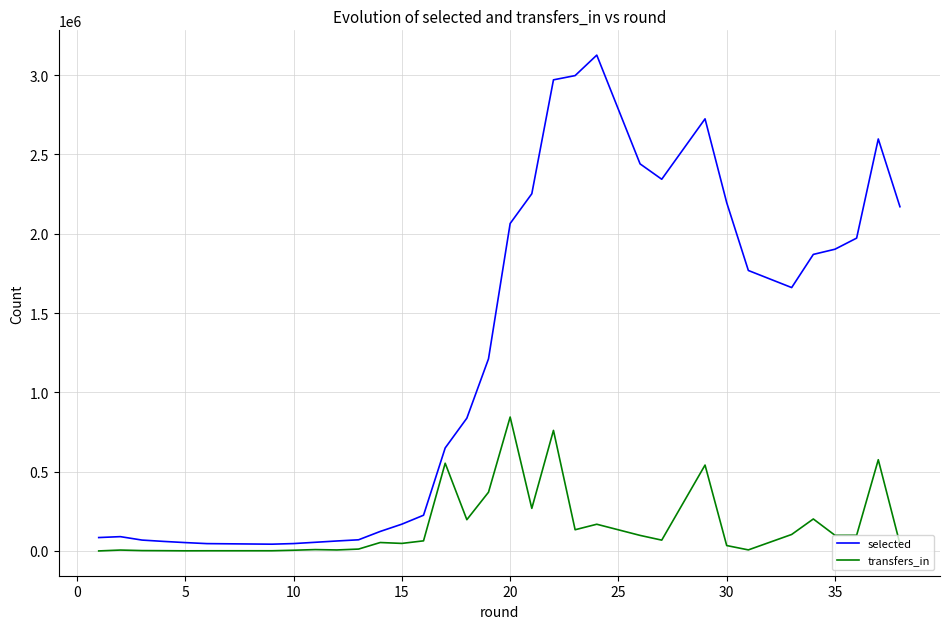

What is the value of the selected point at the 3rd from the left?

68446